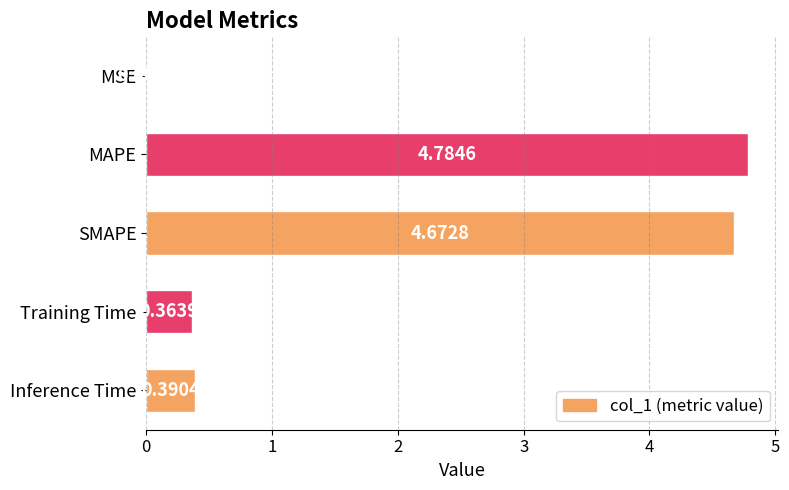

What is the sum of the values at Inference Time and MAPE?

5.2